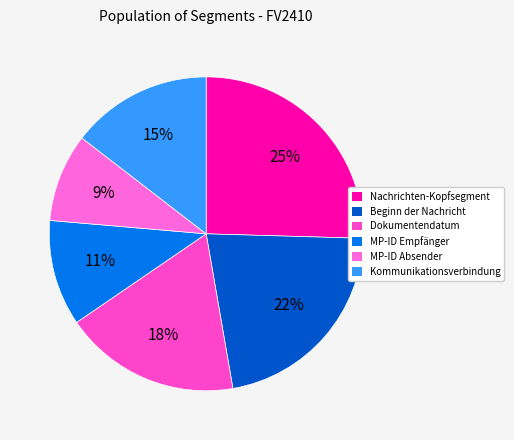

How many segments does this pie chart have?

6